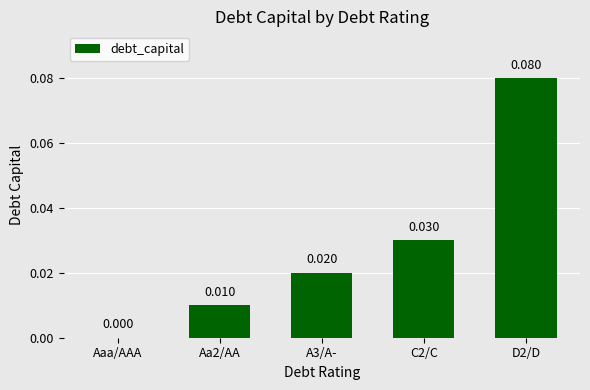

Rank the categories by value from highest to lowest.

D2/D, C2/C, A3/A-, Aa2/AA, Aaa/AAA